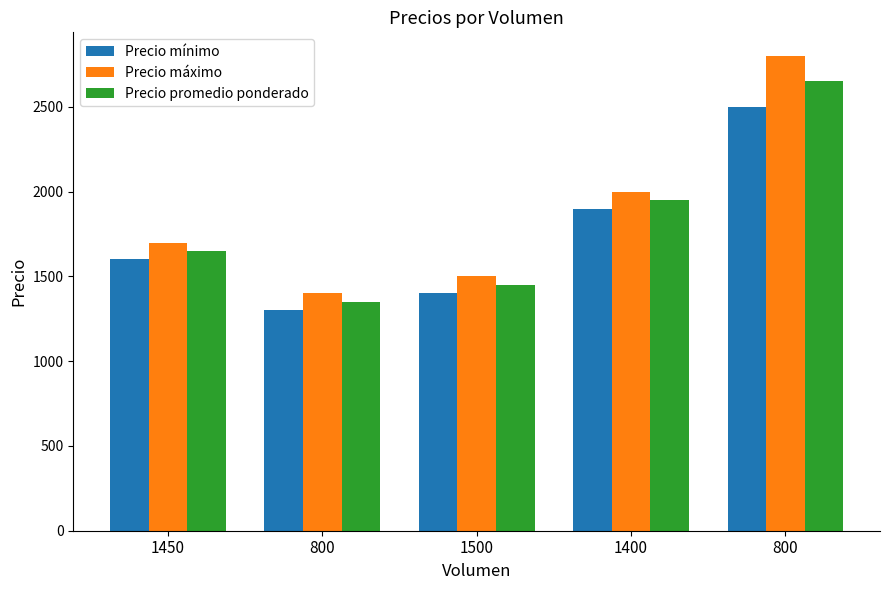

List the labels in order of Precio mínimo value, largest first.

800, 1400, 1450, 1500, 800